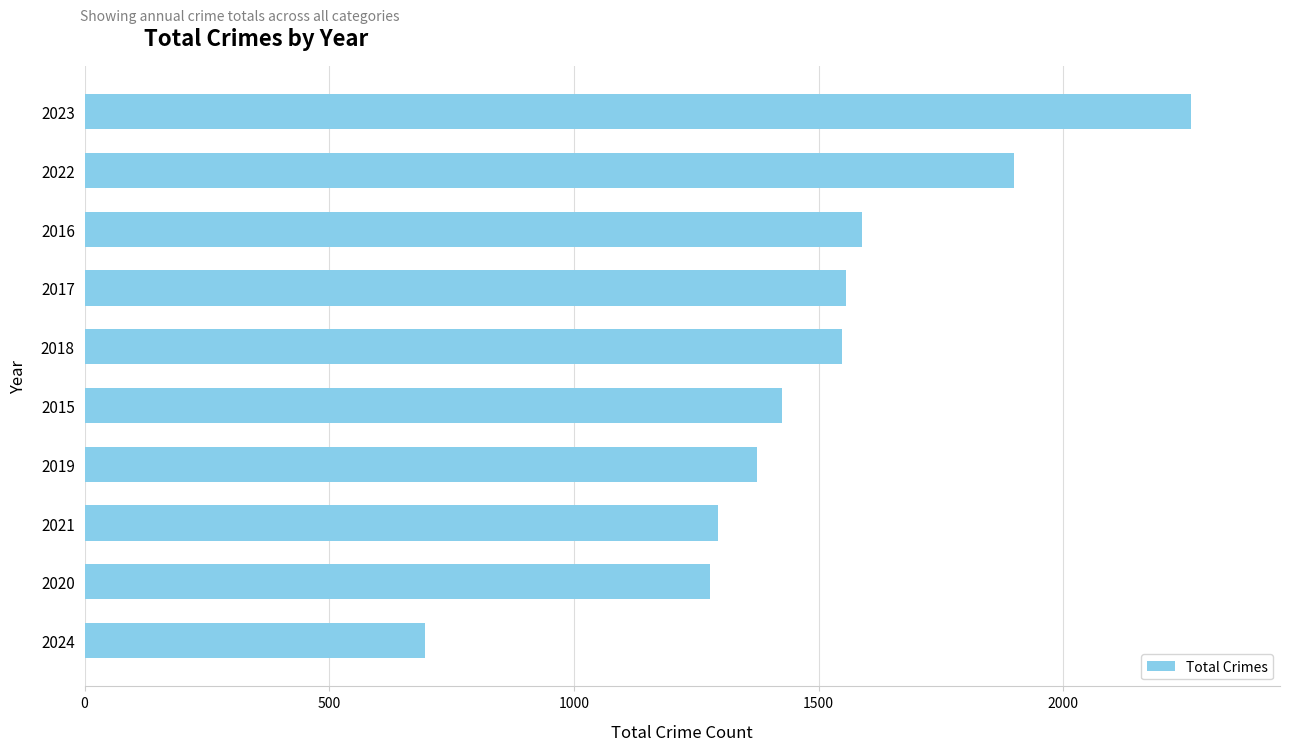

The chart shows a value of 923 at 2017. True or false?

False